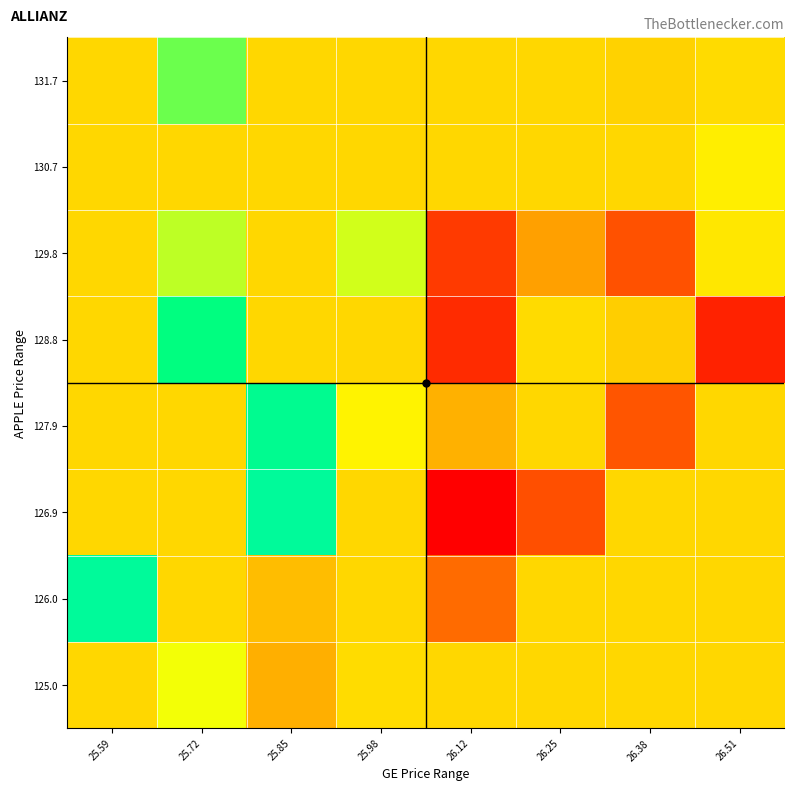

Reading left to right, transcribe all the data shown in this chart.

125.0: 25.59=150.4	25.72=154.2	25.85=148.6	25.98=150.8	26.12=150.4	26.25=150.4	26.38=150.4	26.51=150.4
126.0: 25.59=163.7	25.72=150.4	25.85=149.2	25.98=150.4	26.12=145.4	26.25=150.4	26.38=150.4	26.51=150.4
126.9: 25.59=150.4	25.72=150.4	25.85=163.8	25.98=150.4	26.12=140.3	26.25=144.2	26.38=150.4	26.51=150.4
127.9: 25.59=150.4	25.72=150.4	25.85=162.5	25.98=152.7	26.12=148.7	26.25=150.4	26.38=144.5	26.51=150.4
128.8: 25.59=150.4	25.72=160.5	25.85=150.4	25.98=150.4	26.12=142.5	26.25=150.7	26.38=150.0	26.51=142.0
129.8: 25.59=150.4	25.72=156.3	25.85=150.4	25.98=155.6	26.12=143.2	26.25=147.9	26.38=144.3	26.51=151.8
130.7: 25.59=150.4	25.72=150.4	25.85=150.4	25.98=150.4	26.12=150.4	26.25=150.4	26.38=150.4	26.51=152.4
131.7: 25.59=150.4	25.72=158.3	25.85=150.4	25.98=150.4	26.12=150.4	26.25=150.4	26.38=150.2	26.51=150.7